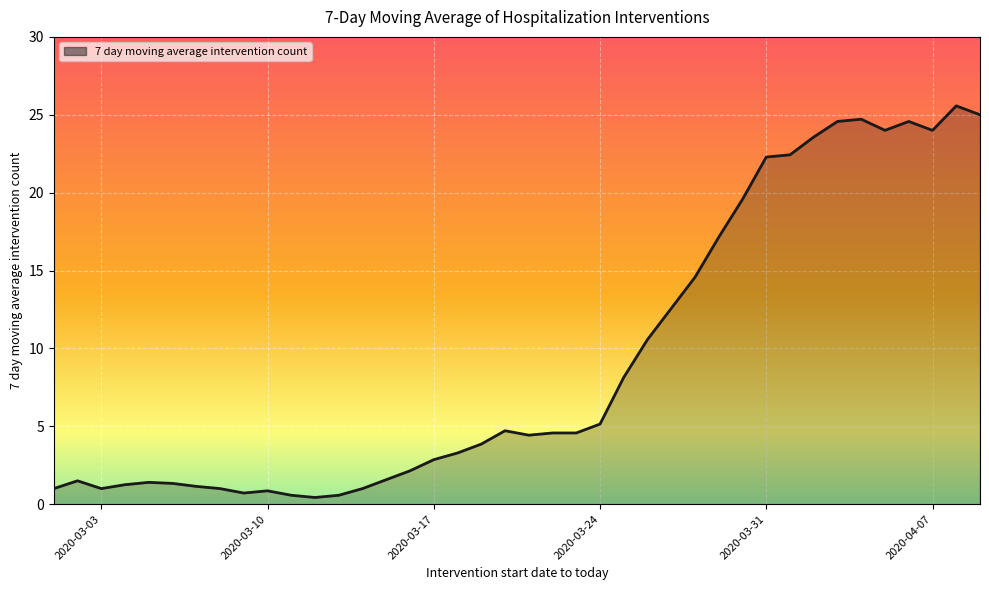

True or false: there are more than 2 points higher than both neighbors.

True